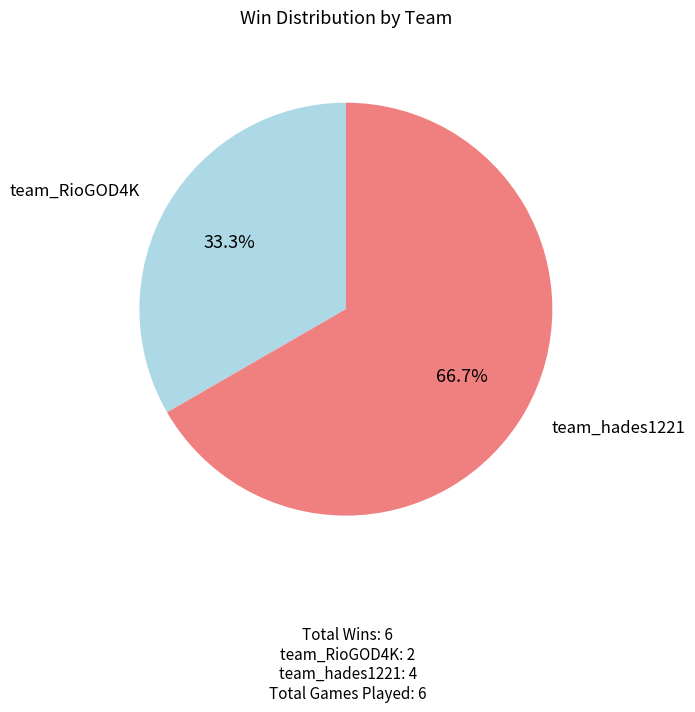

To the nearest percent, what portion does team_RioGOD4K represent?

33%